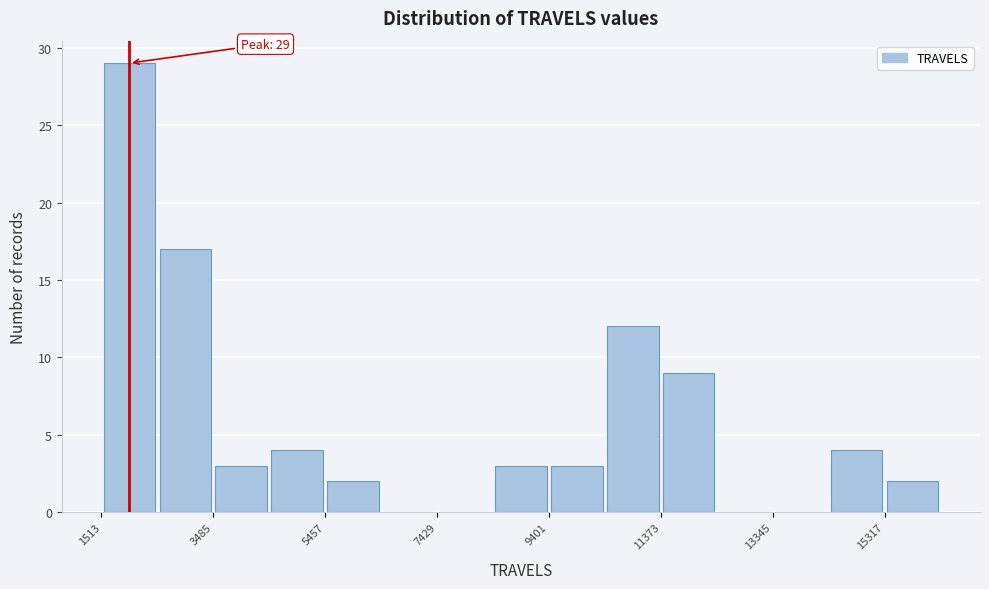

Over which range of the x-axis is the bar tallest?

1600 to 2400